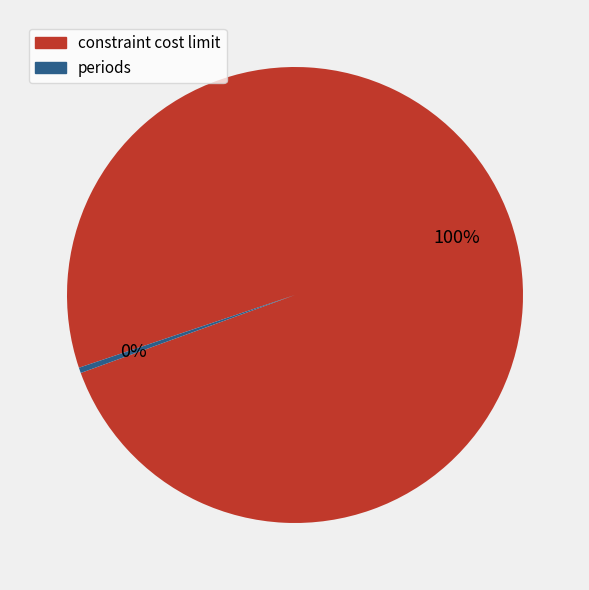

True or false: periods accounts for 8% of the total.

False